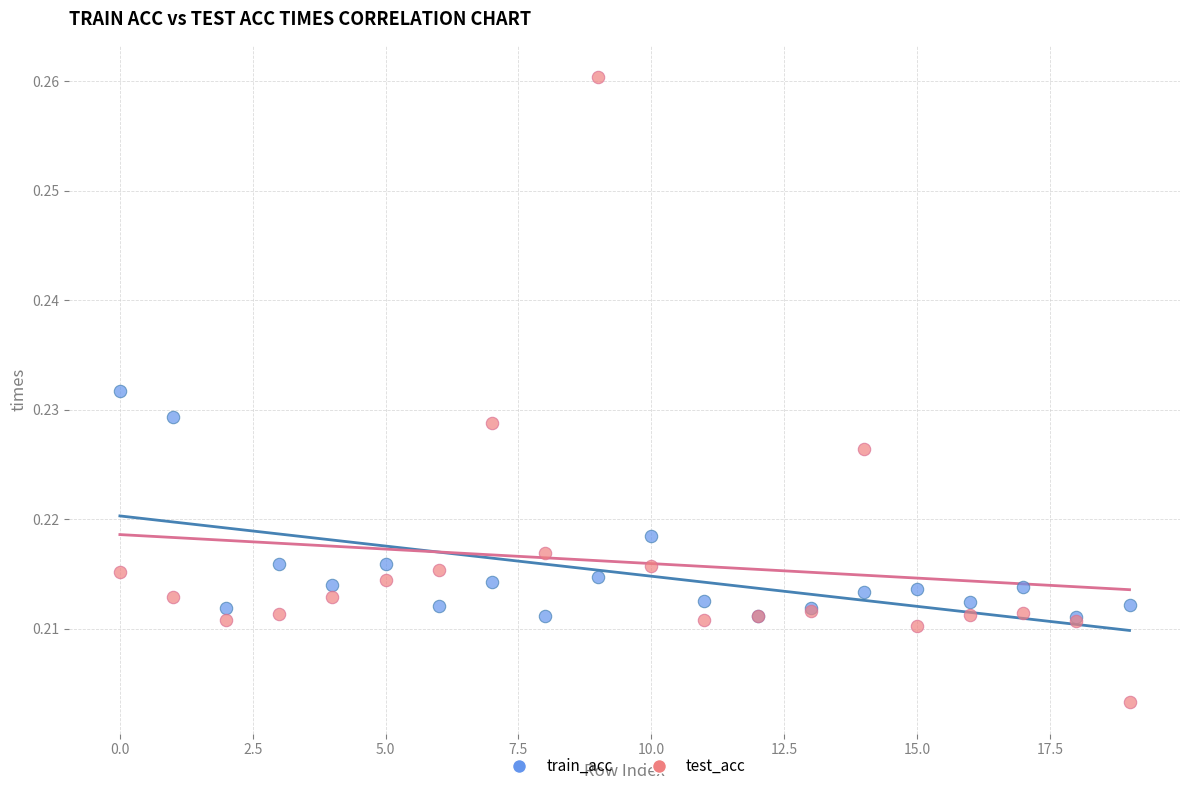

What are all the series names shown in the legend?

train_acc, test_acc